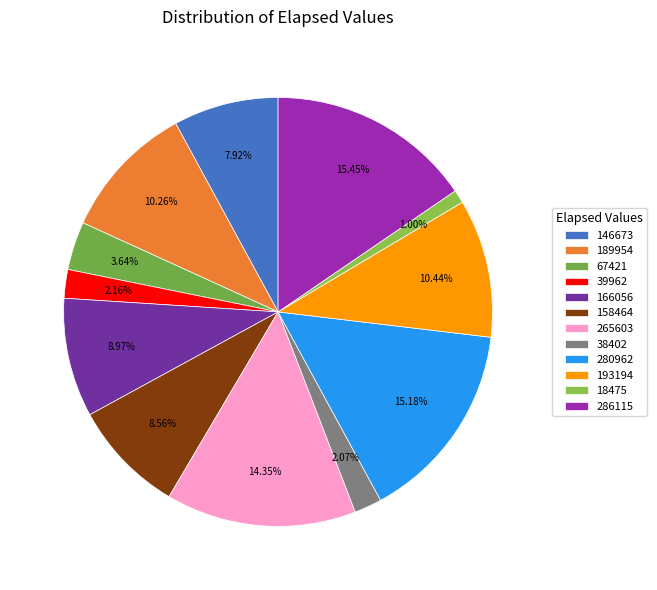

What is the change in value from 189954 to 265603?

+75649